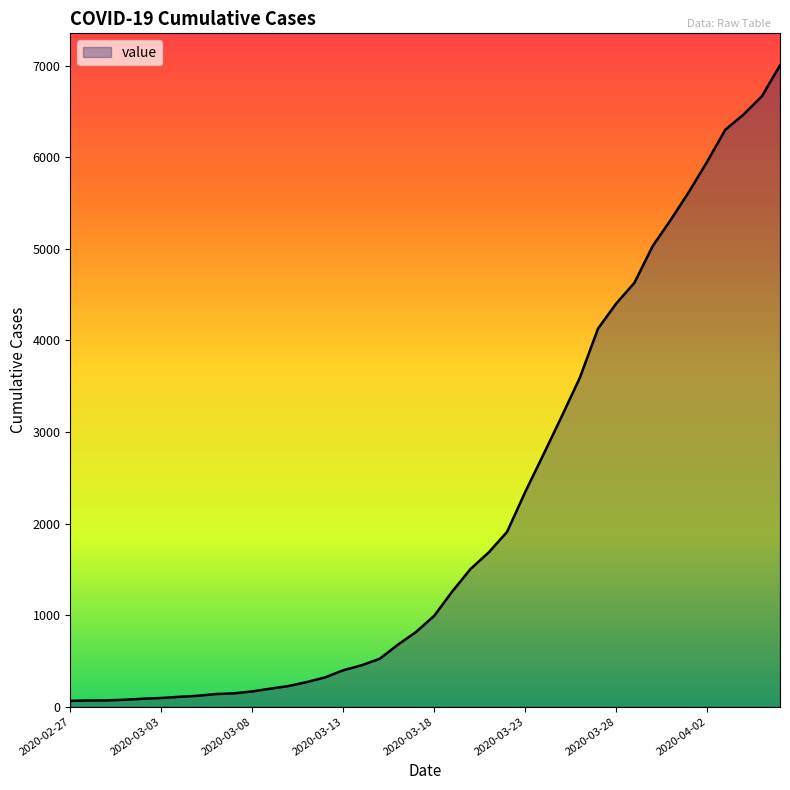

What is the maximum value shown in the chart?

7003